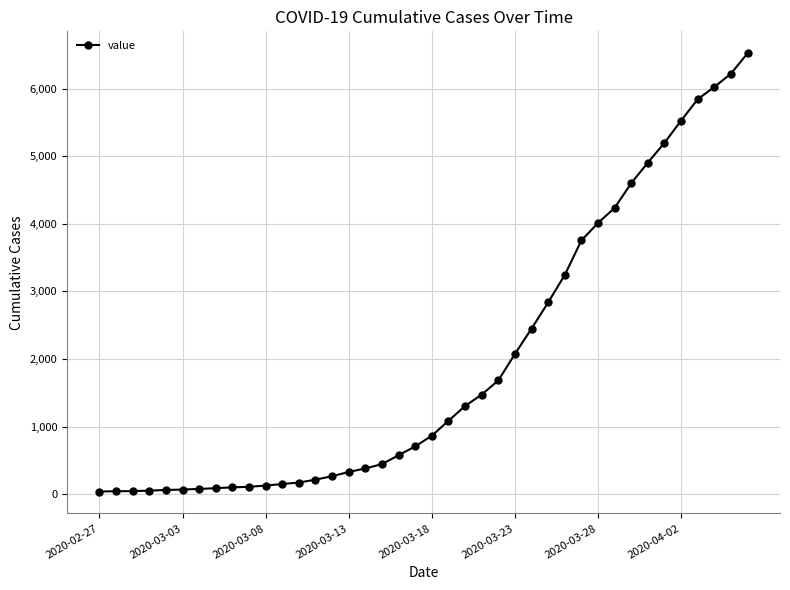

What is the average value?

1949